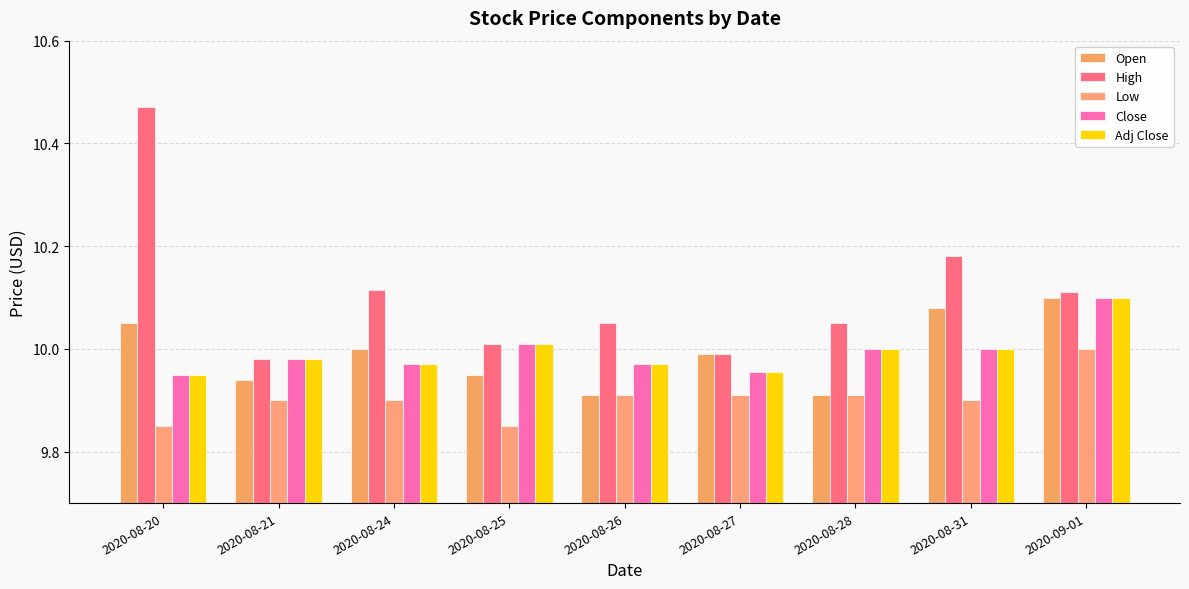

Which series has the widest spread of values?

High